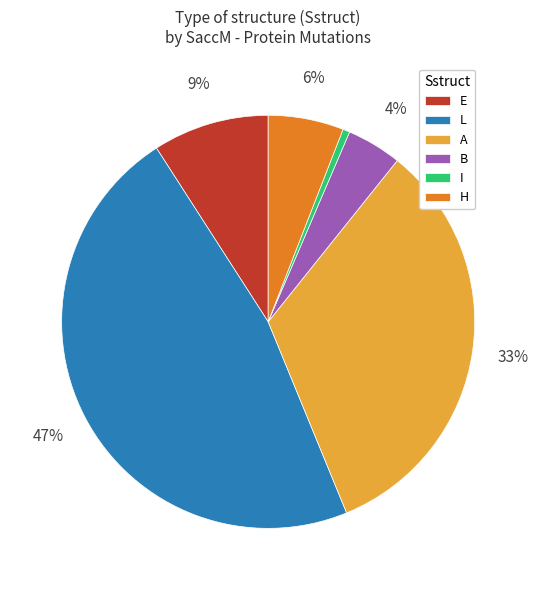

Is the sum of A and L greater than half?

Yes